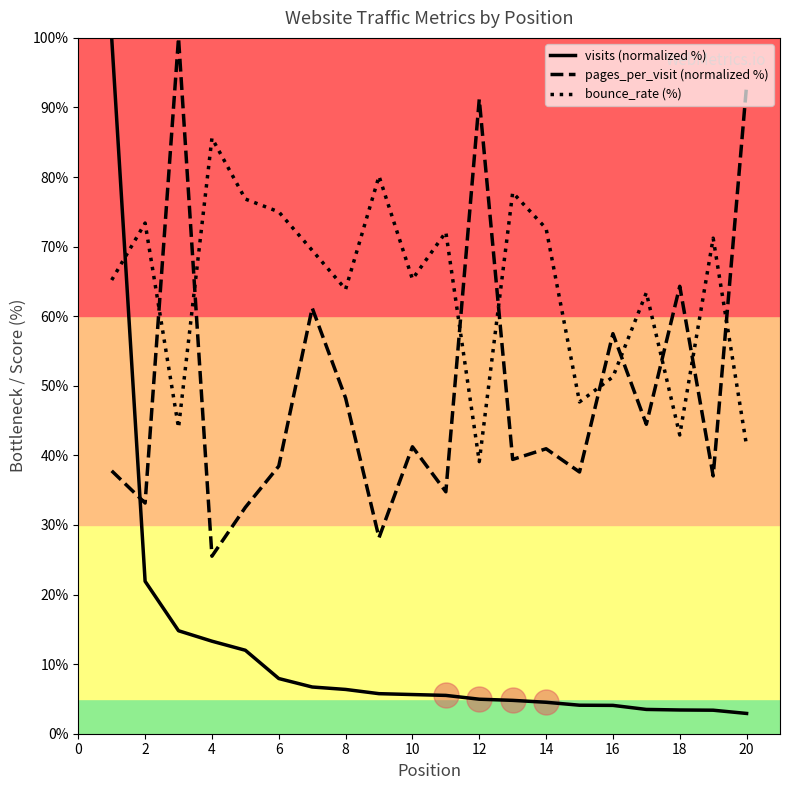

What is the difference between the maximum and minimum values in the bounce_rate (%) series?

46.5